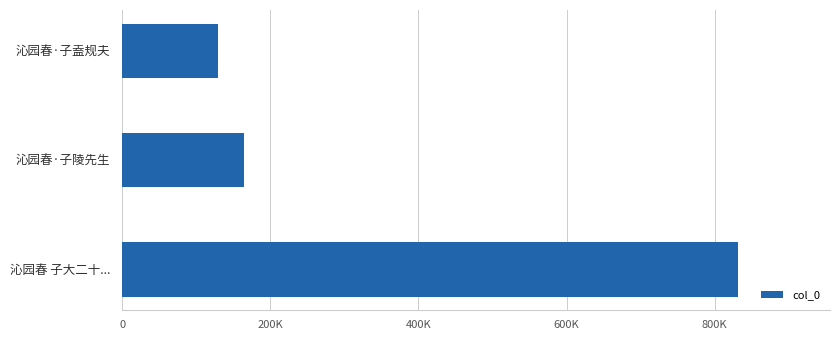

Are the bars horizontal?

Yes